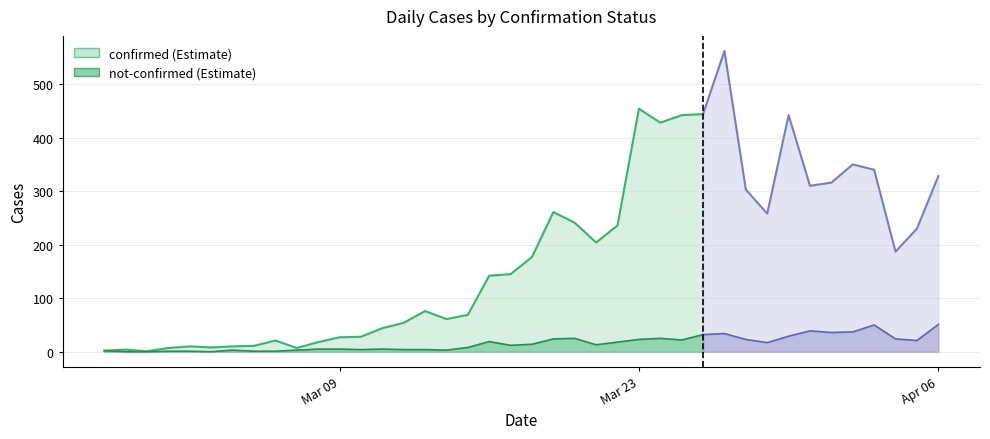

What is the label of the 4th point from the left?

2020-03-01